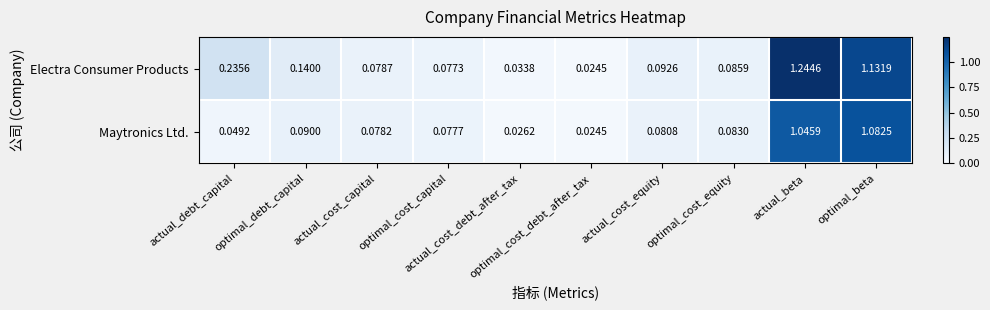

Rank the series at actual_cost_capital from lowest to highest value.

Maytronics Ltd., Electra Consumer Products